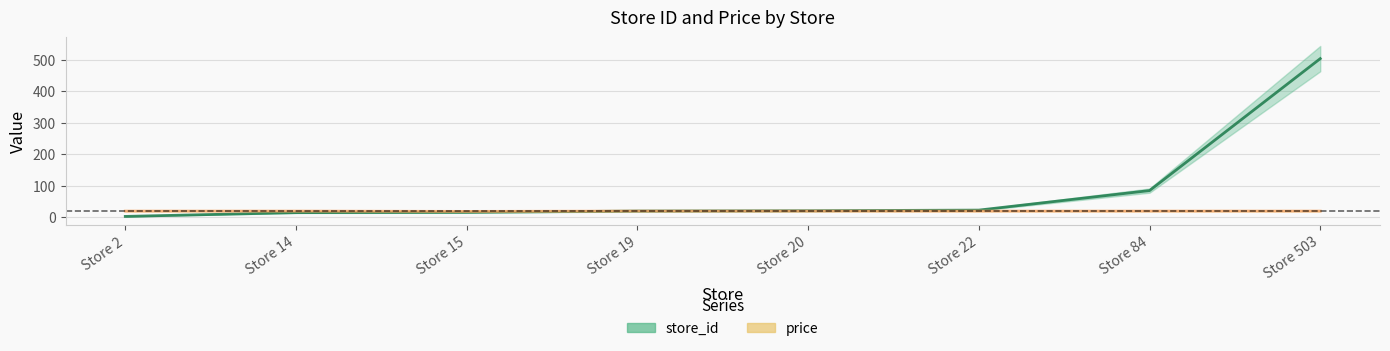

Reading left to right, transcribe all the data shown in this chart.

store_id: 2.0	14.0	15.0	19.0	20.0	22.0	84.0	503.0
price: 18.9	18.9	17.9	18.9	18.9	18.9	18.9	18.9